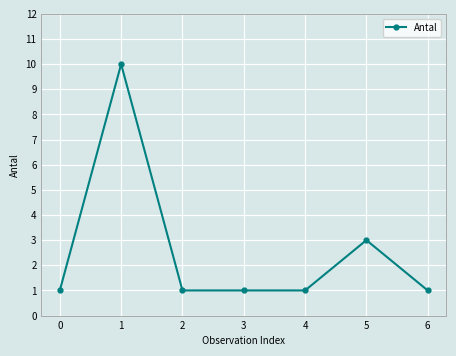

The value at 1 is 14. True or false?

False